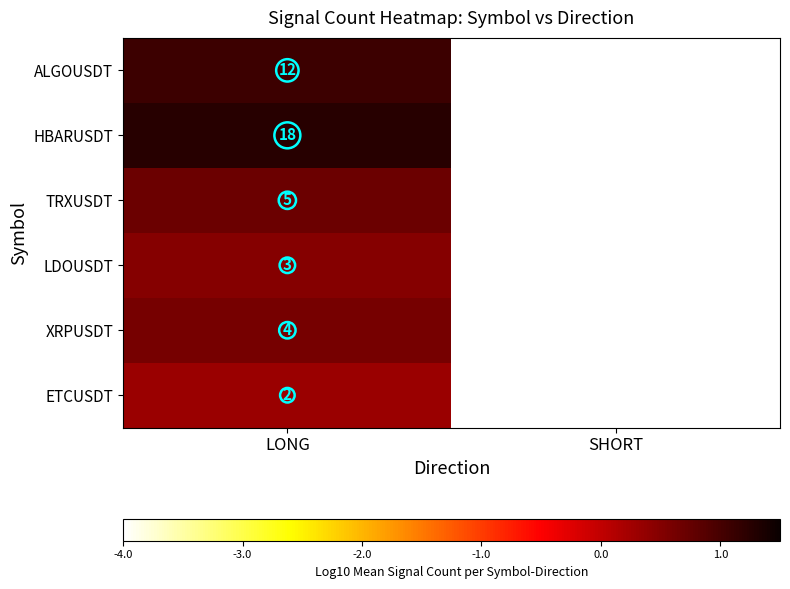

Which category has the lowest value across all series?

SHORT